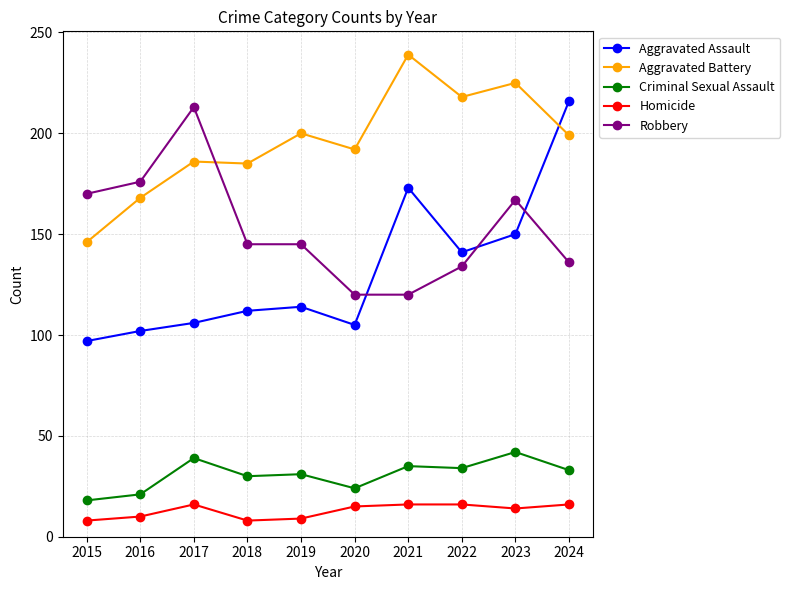

Where is the first local maximum for Criminal Sexual Assault?

2017